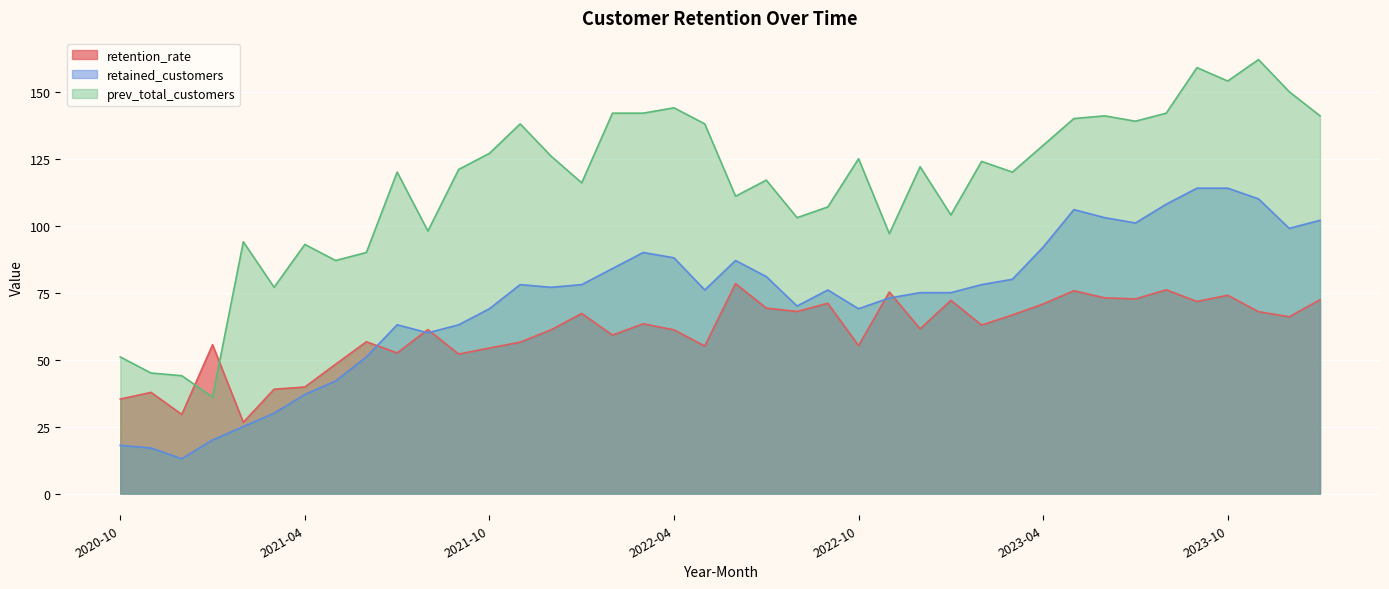

What is the total value across all series at 2023-11?

339.9